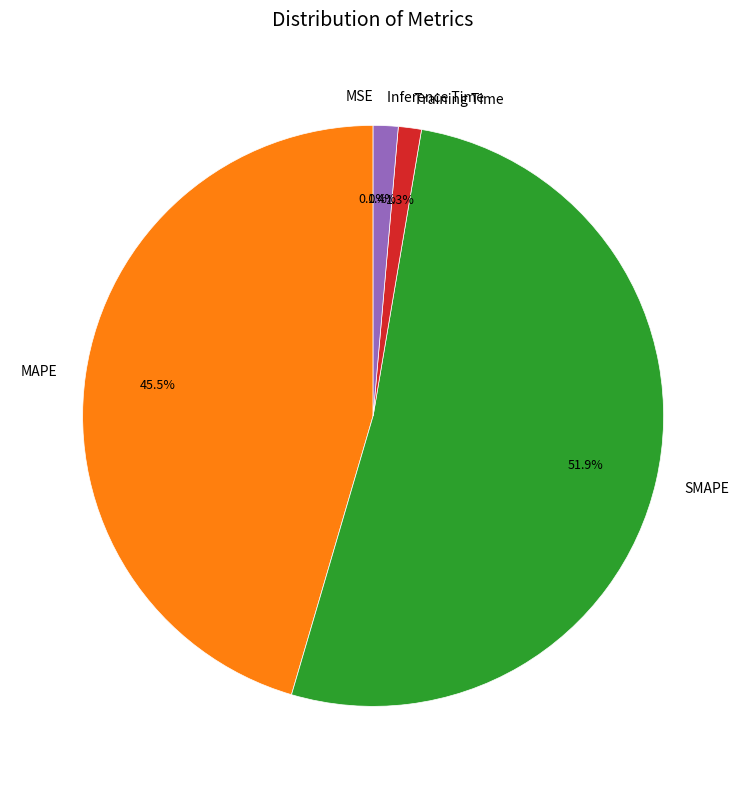

Combined, what portion of the pie is MSE and SMAPE?

51.9%